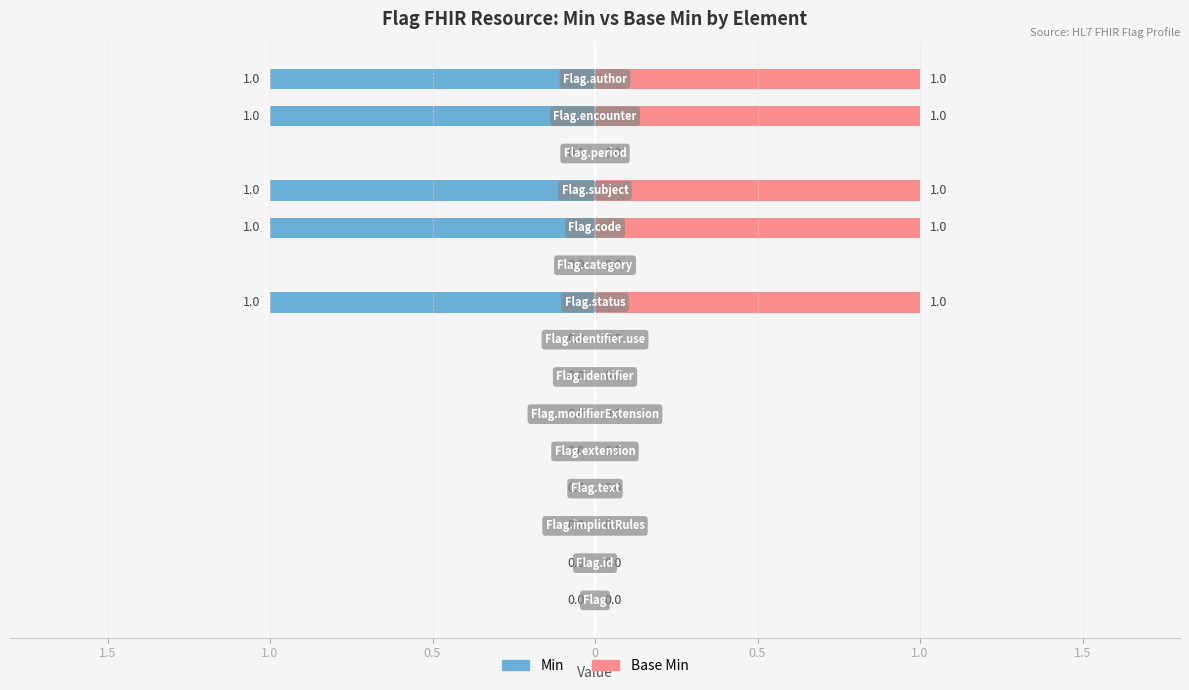

Does the chart contain stacked bars?

No